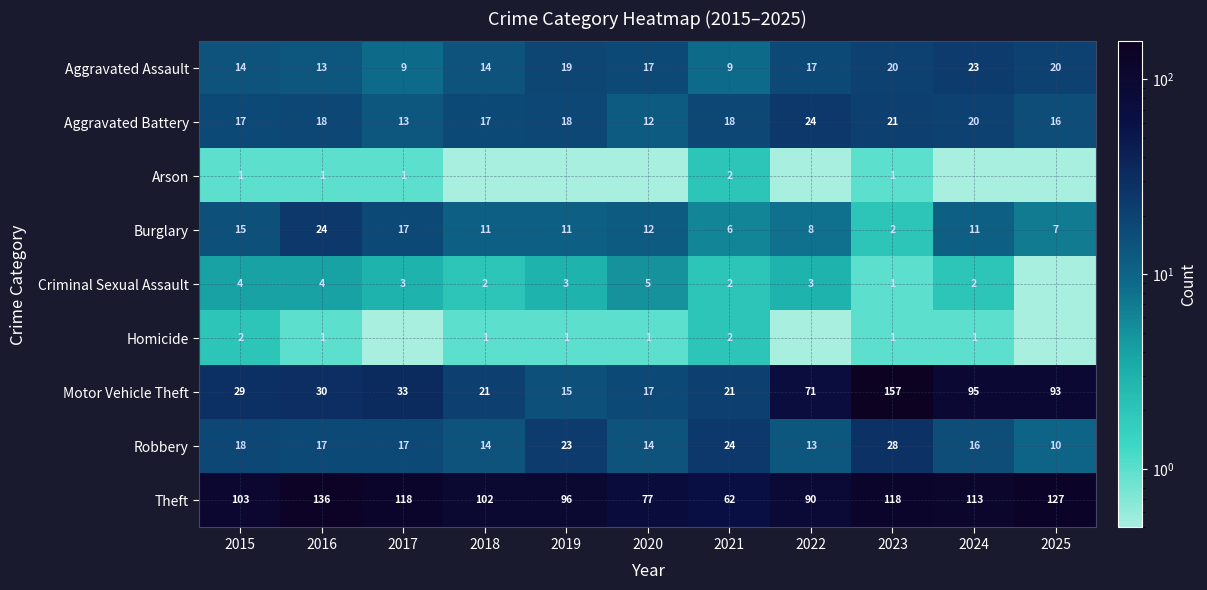

What is the approximate value of Aggravated Assault at 2015?

14.0